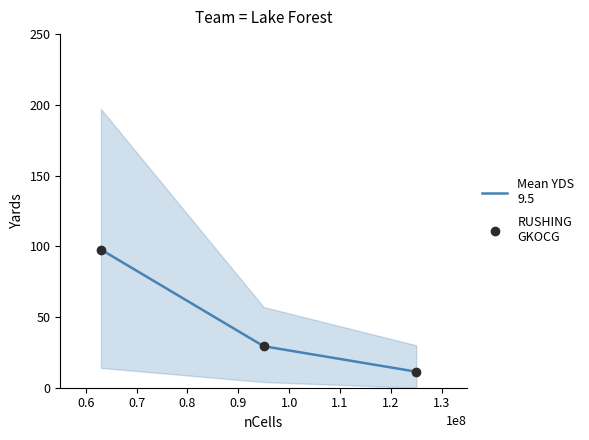

Which series has the largest total across all categories?

Mean YDS
9.5